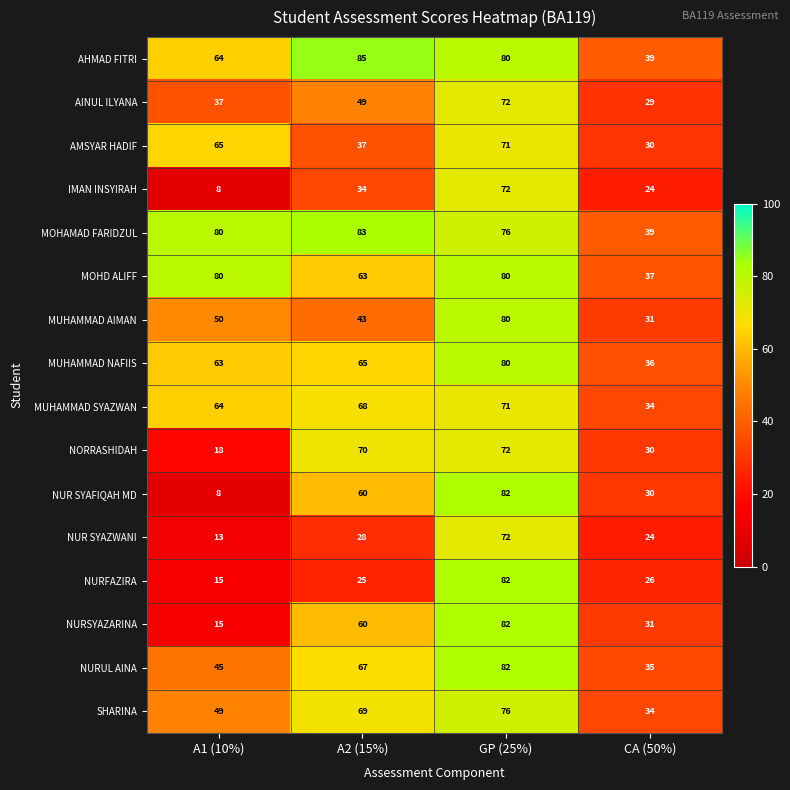

At which category is the sum across all series the highest?

GP (25%)